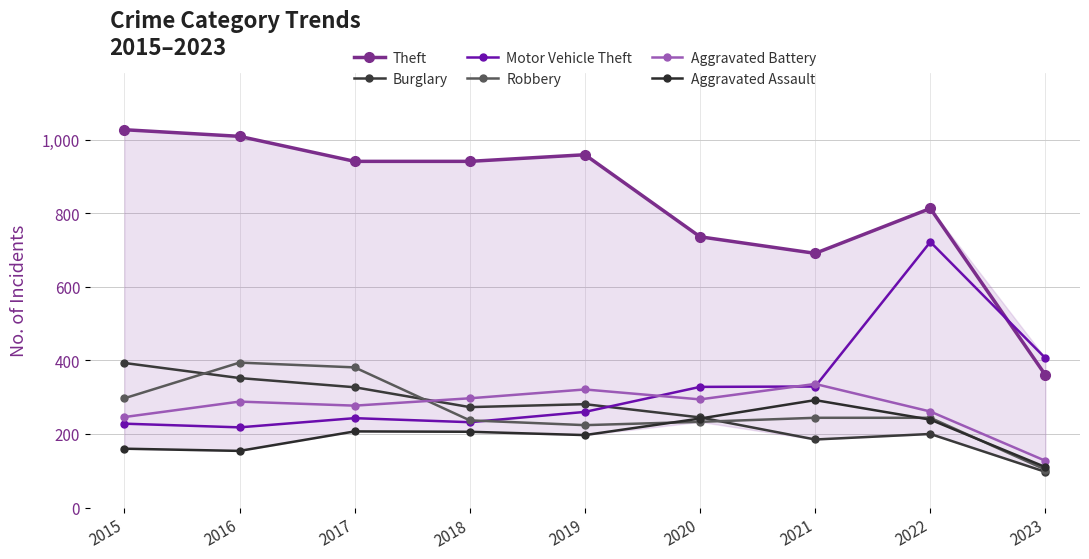

True or false: Robbery and Theft intersect in this chart.

False